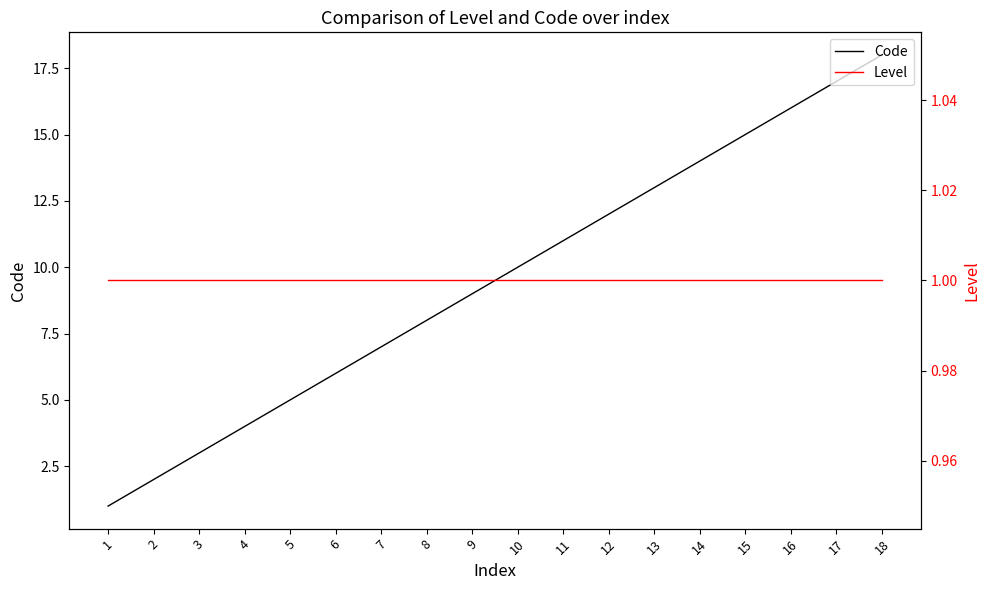

At which category does the chart reach its peak across all series?

18